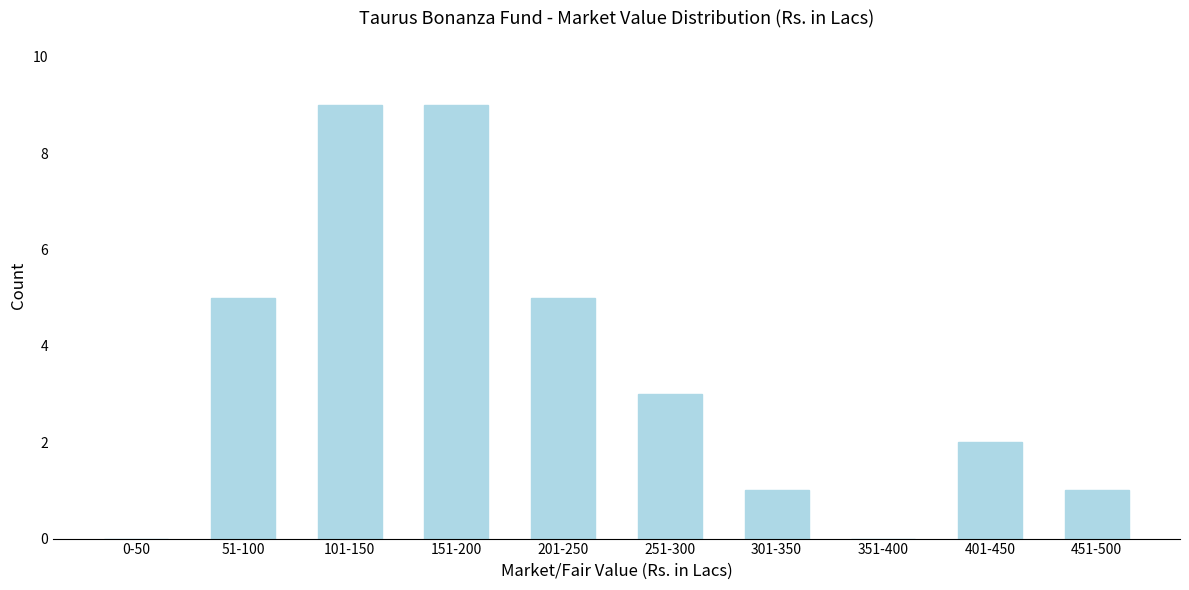

Reading right to left, list all the values displayed in this chart.

451-500=1	401-450=2	351-400=0	301-350=1	251-300=3	201-250=5	151-200=9	101-150=9	51-100=5	0-50=0